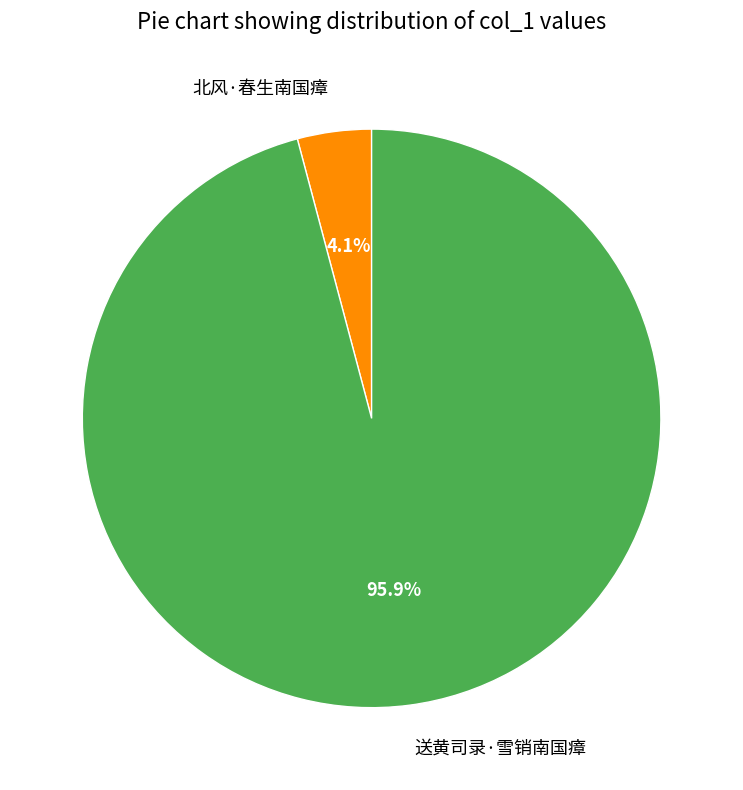

To the nearest percent, what is the combined percentage of 送黄司录·雪销南国瘴 and 北风·春生南国瘴?

100%